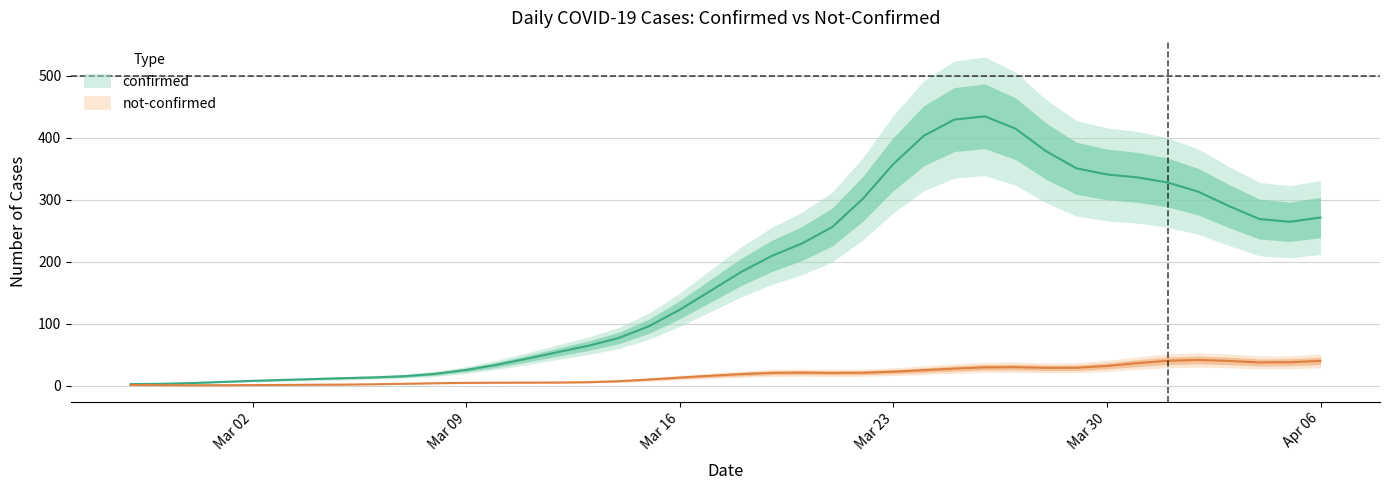

Where is the first local minimum for confirmed?

2020-02-29